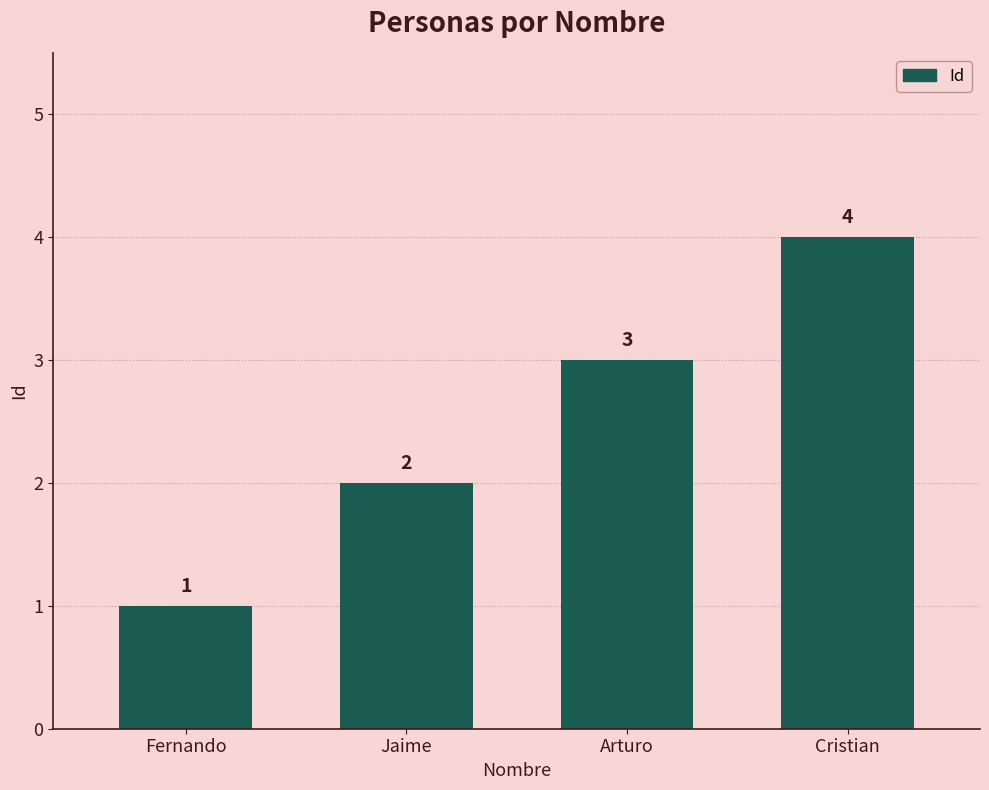

What is the difference between the values at Cristian and Fernando?

3